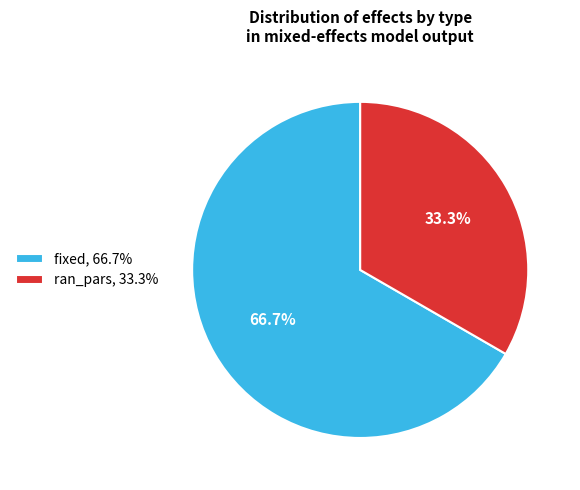

Is there a majority slice in this chart?

Yes